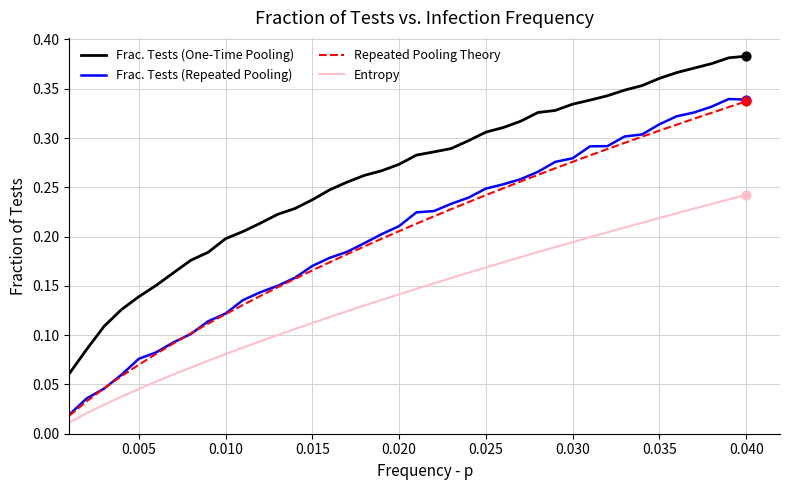

What are all the series names shown in the legend?

Frac. Tests (One-Time Pooling), Frac. Tests (Repeated Pooling), Repeated Pooling Theory, Entropy